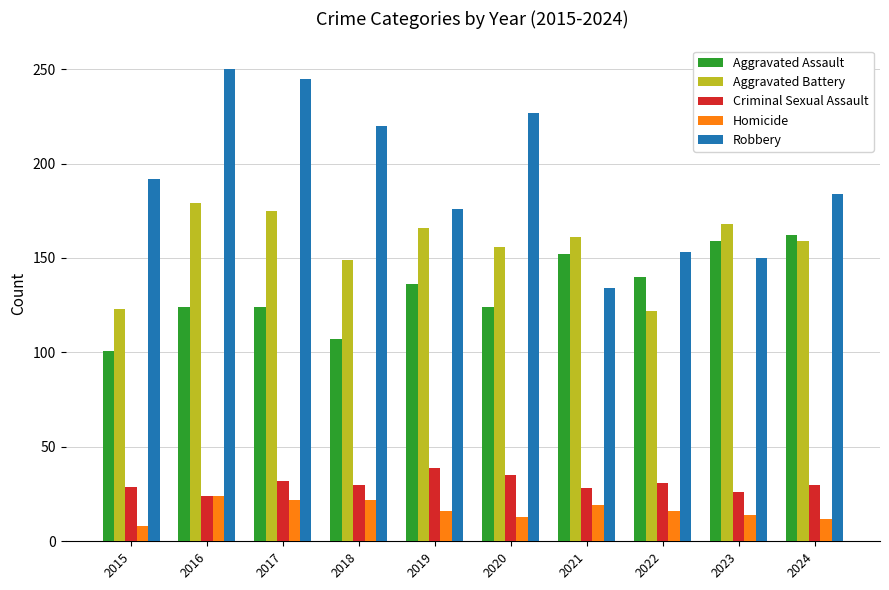

What is the difference between the highest and lowest values at 2016?

226